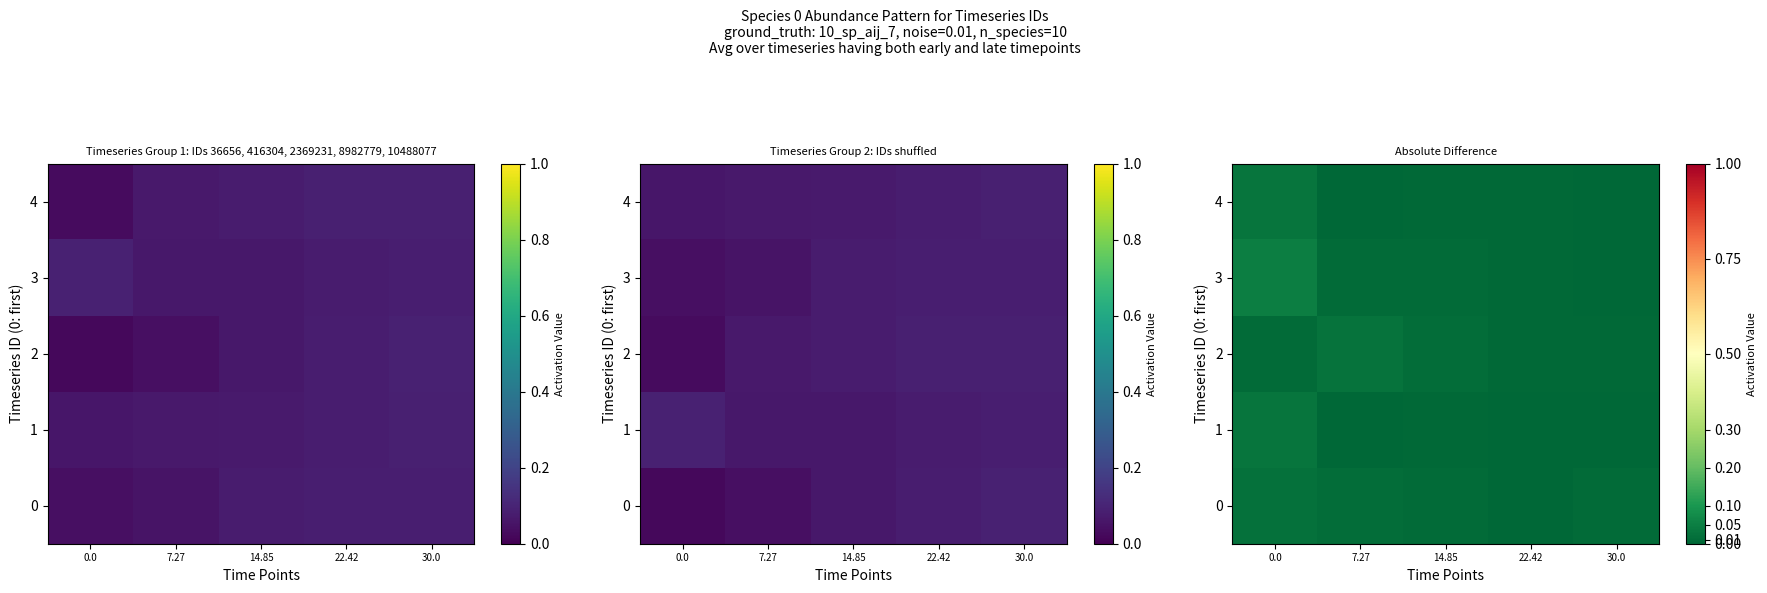

At which label does 3 reach its minimum?

30.0